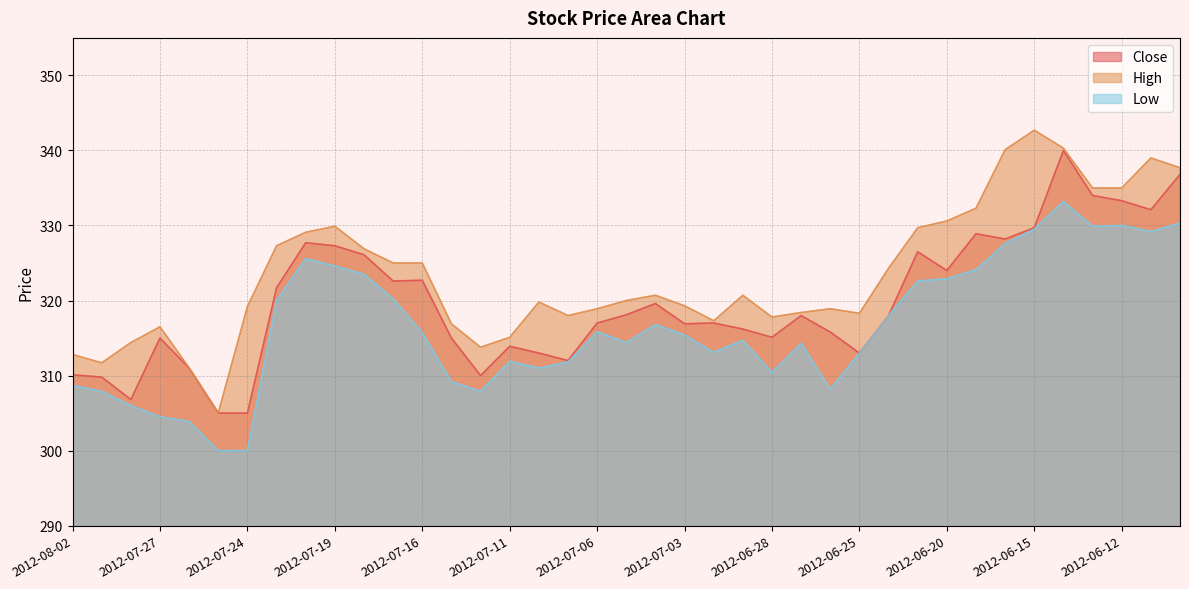

What is the label of the 11th point from the right?

2012-06-22